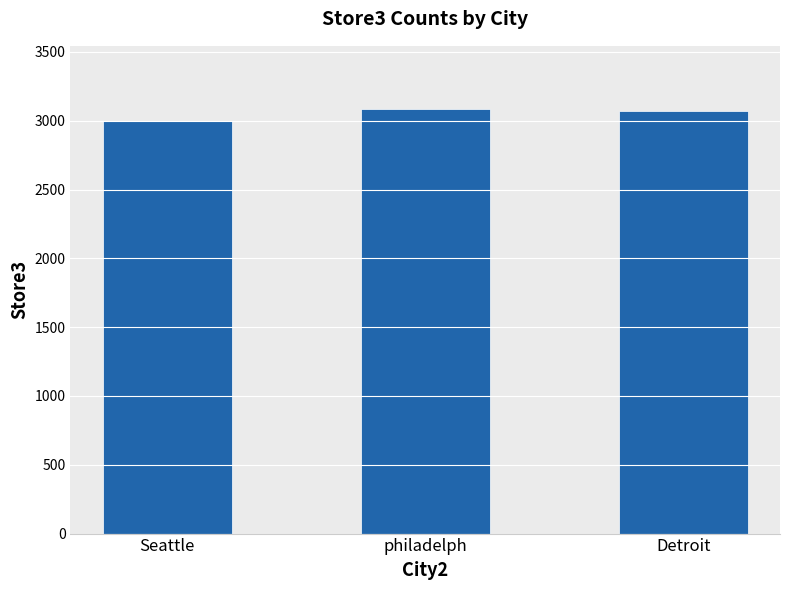

Is it true that the value at philadelph is 3082?

True